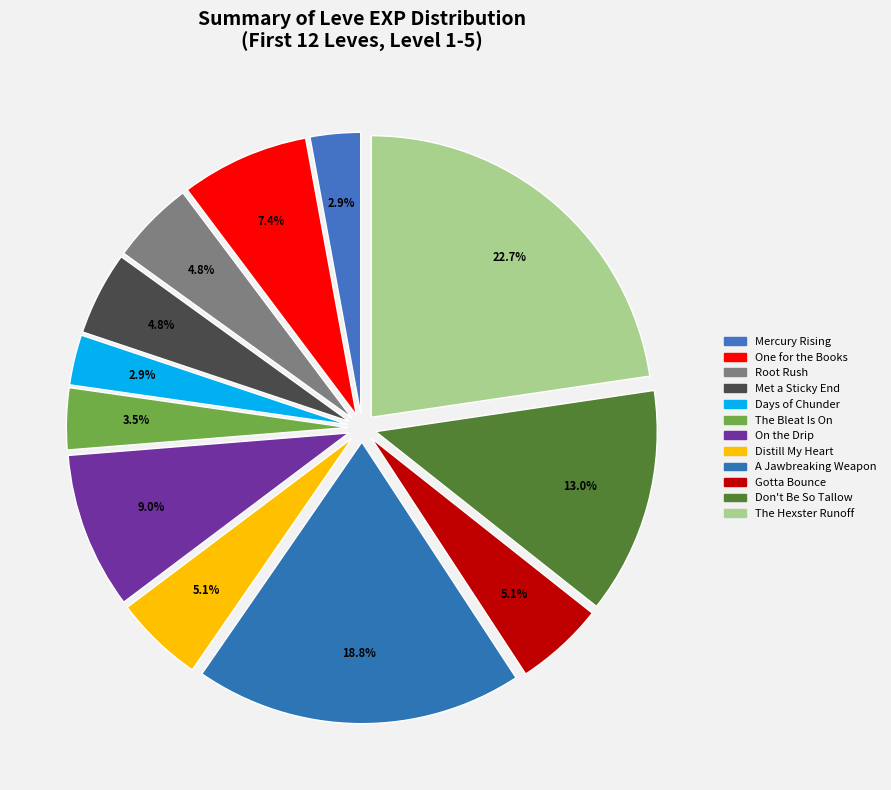

How many segments does this pie chart have?

12